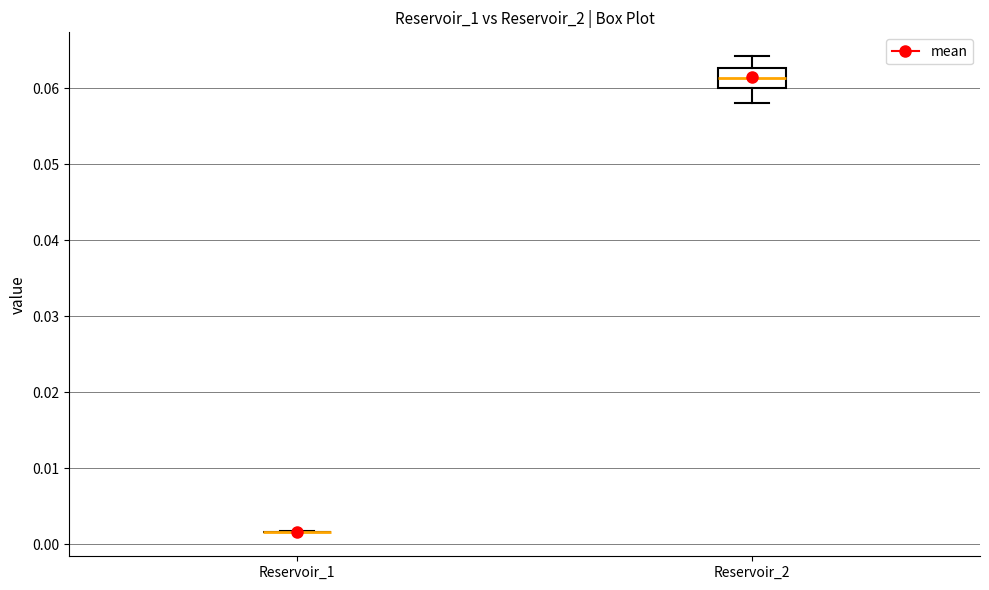

Reading left to right, read every box against the y-axis: the position of its median line, the range the box covers, and the ends of its whiskers. The values are not printed on the chart, so give them approximately, as read against the axis.

Reservoir_1: box collapsed to a line at 0.002, whiskers 0.002 to 0.002
Reservoir_2: median 0.061, box 0.060 to 0.063, whiskers 0.058 to 0.064